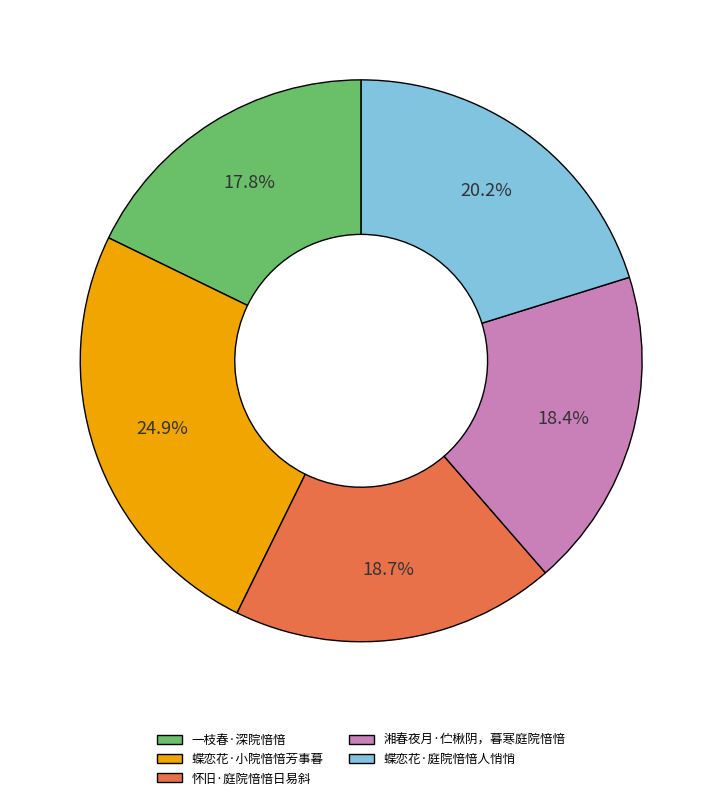

To the nearest percent, what portion does 蝶恋花·庭院愔愔人悄悄 represent?

20%